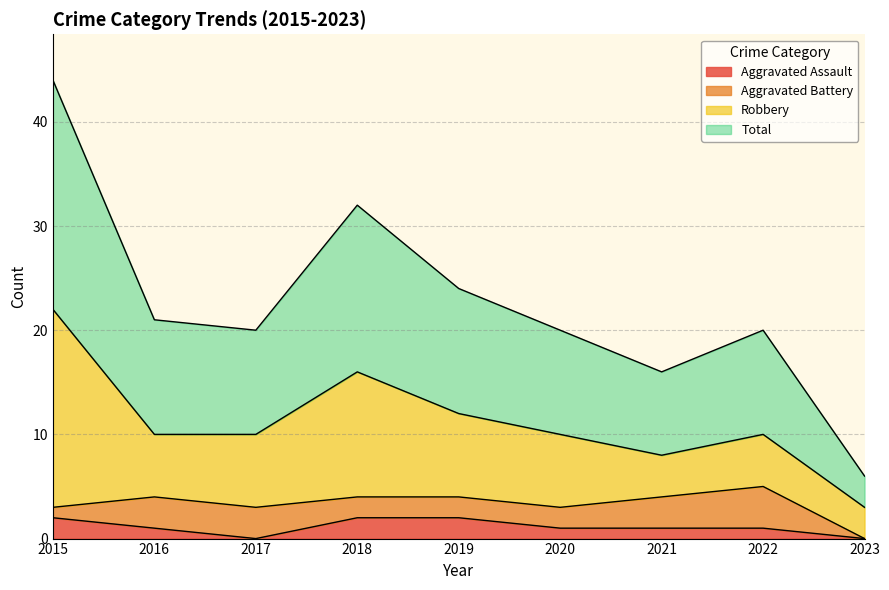

Where is Aggravated Assault nearest to the value 1?

2016